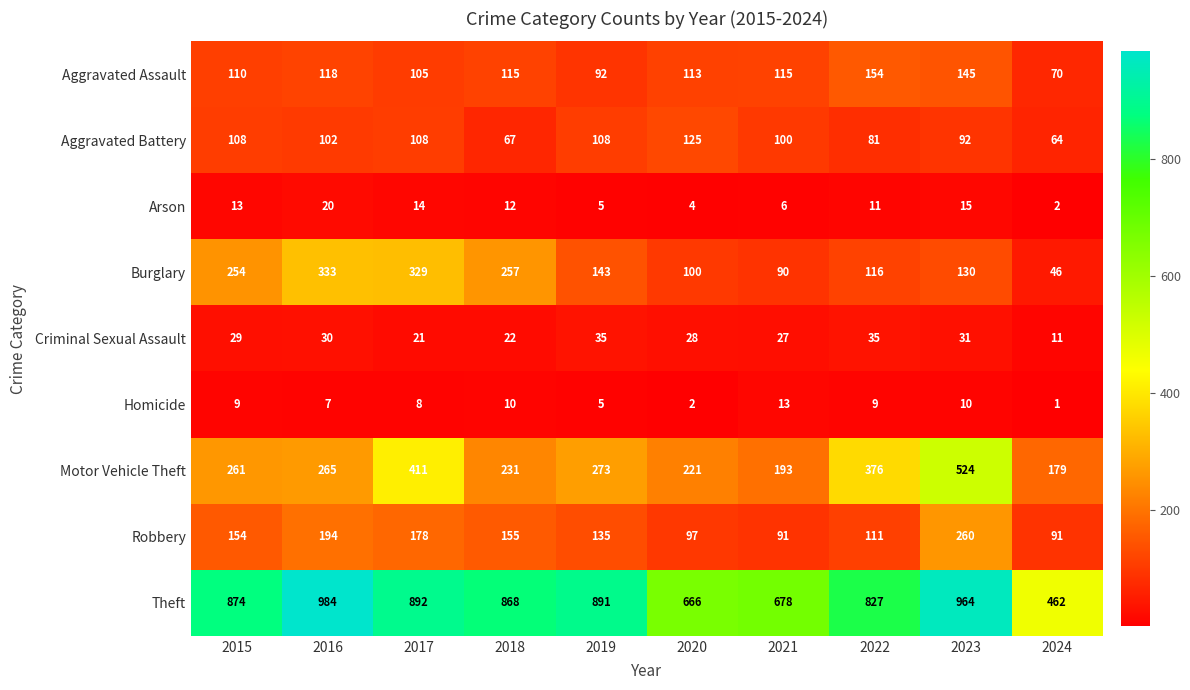

What is the spread (max minus min) of values at 2024?

461